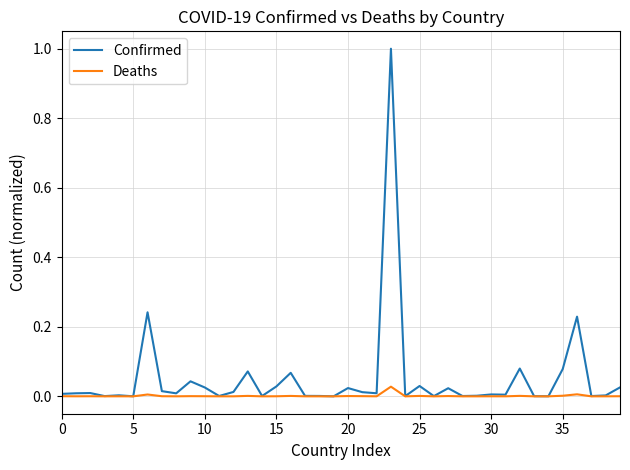

What is the highest value of the Confirmed series?

1.0